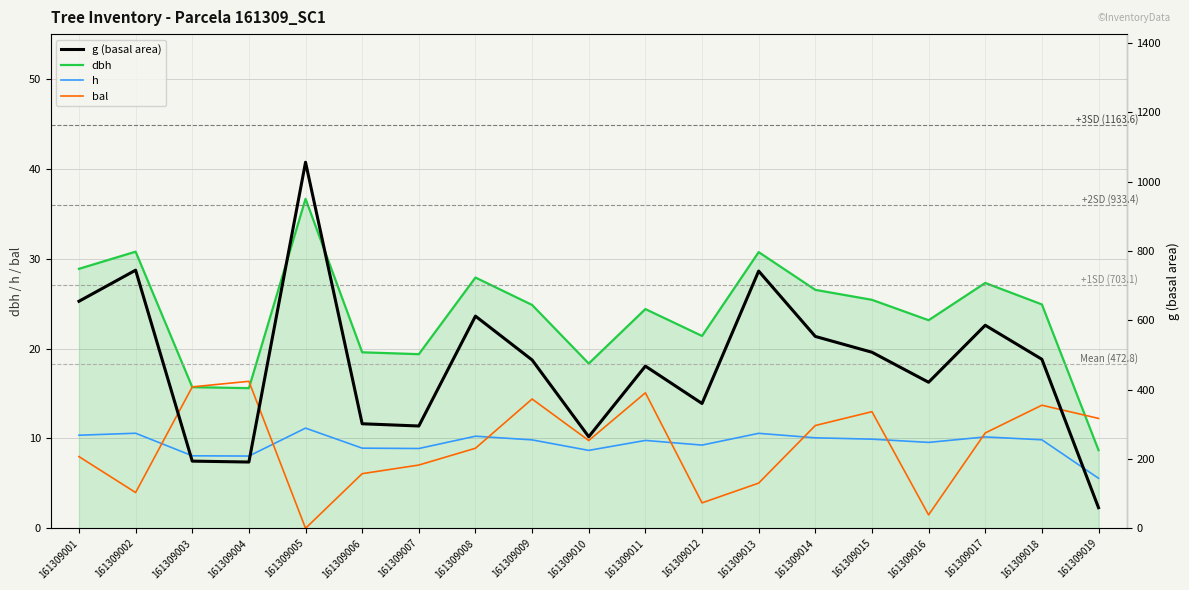

Which series changed the most between 161309001 and 161309005?

g (basal area)